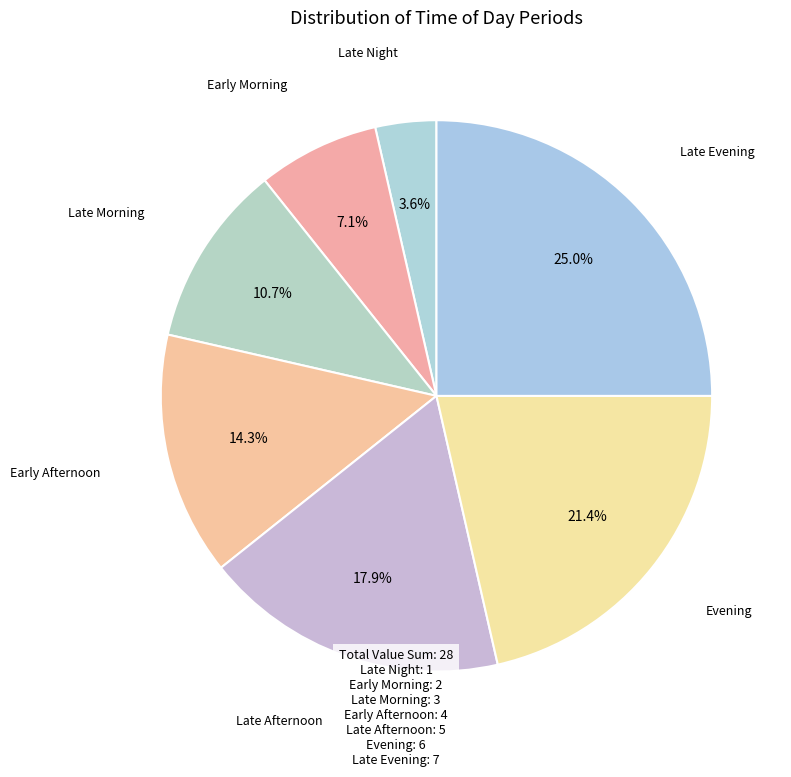

How many segments does this pie chart have?

7